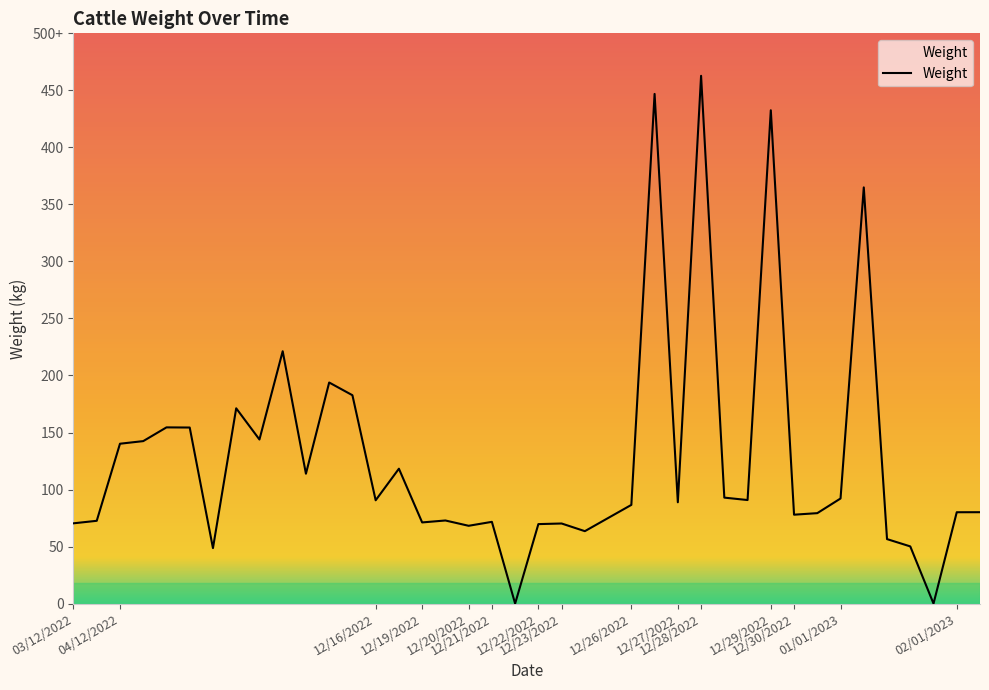

What is the label of the 8th point from the left?

04/12/2022